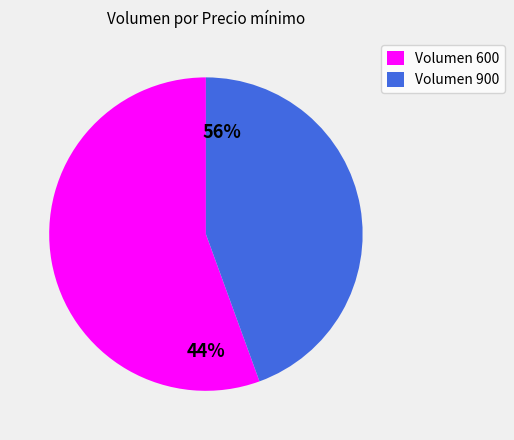

True or false: 600 accounts for 56% of the total.

True